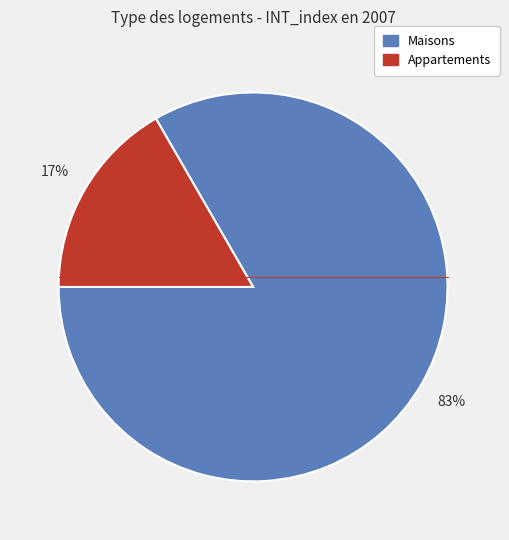

To the nearest percent, what is the average slice percentage?

50%